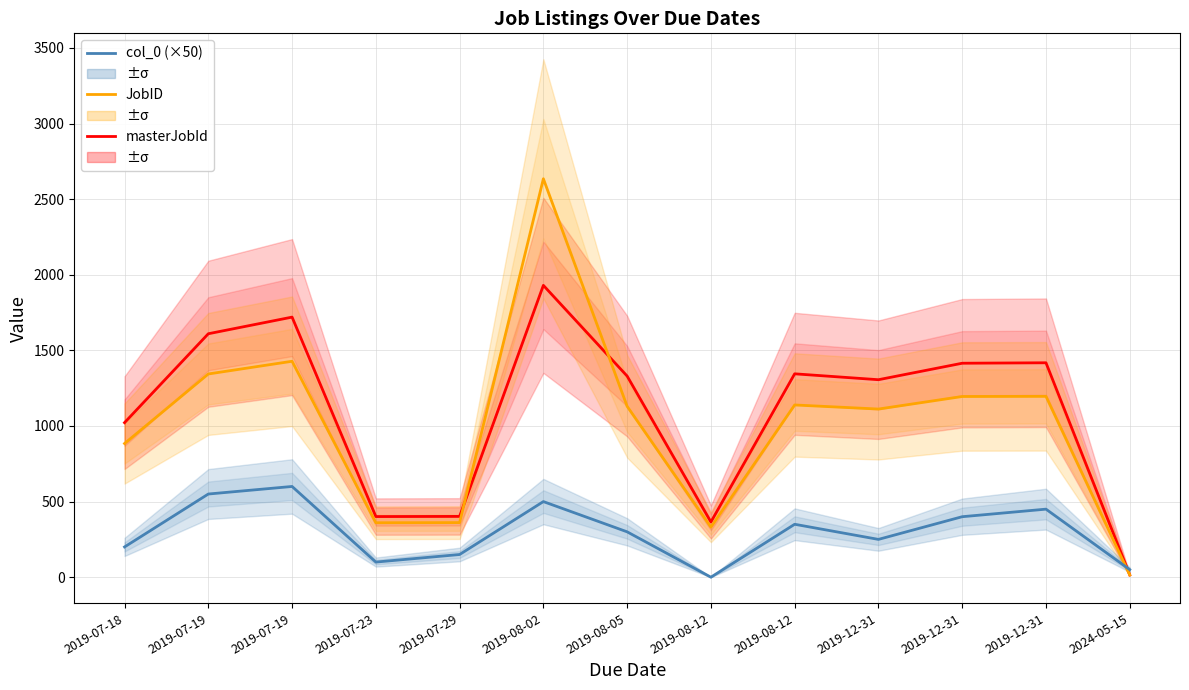

Which category has the lowest value in the JobID series?

2024-05-15